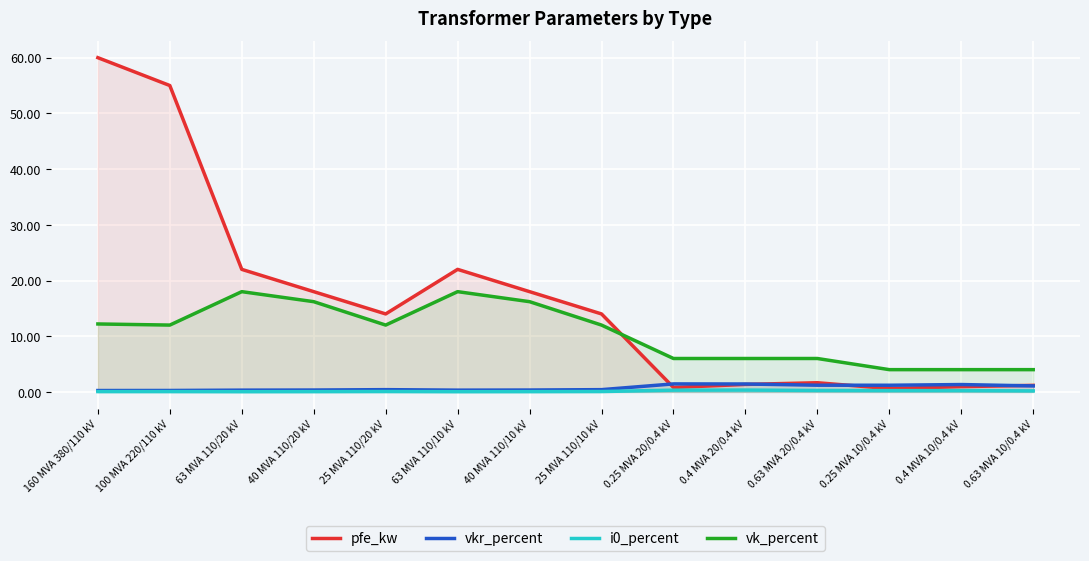

At which category does vkr_percent reach its first local valley?

63 MVA 110/10 kV